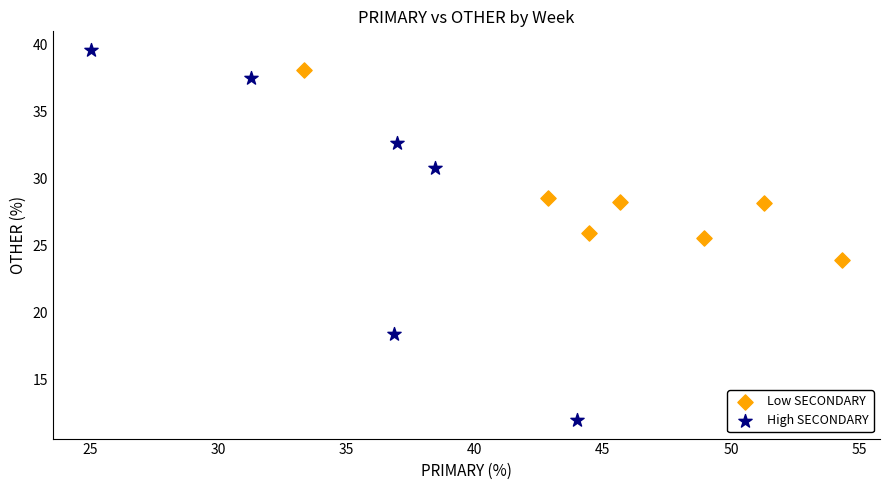

Which series reaches the maximum Y coordinate?

High SECONDARY